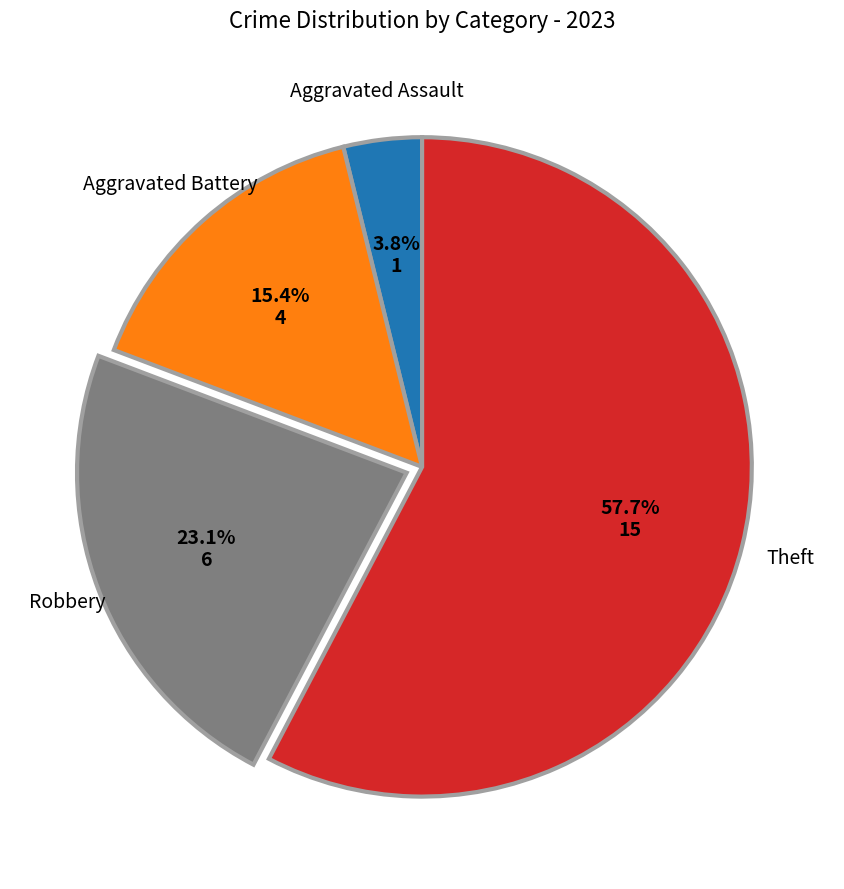

What percentage is the Aggravated Assault slice, to the nearest percent?

4%